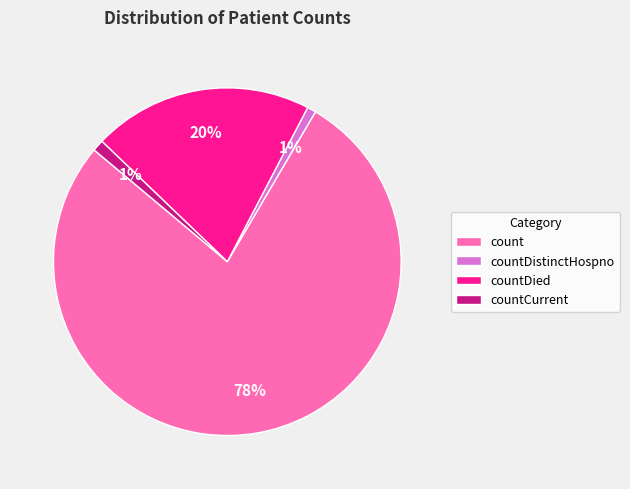

To the nearest percent, what is the difference between the largest and smallest slice percentages?

77%